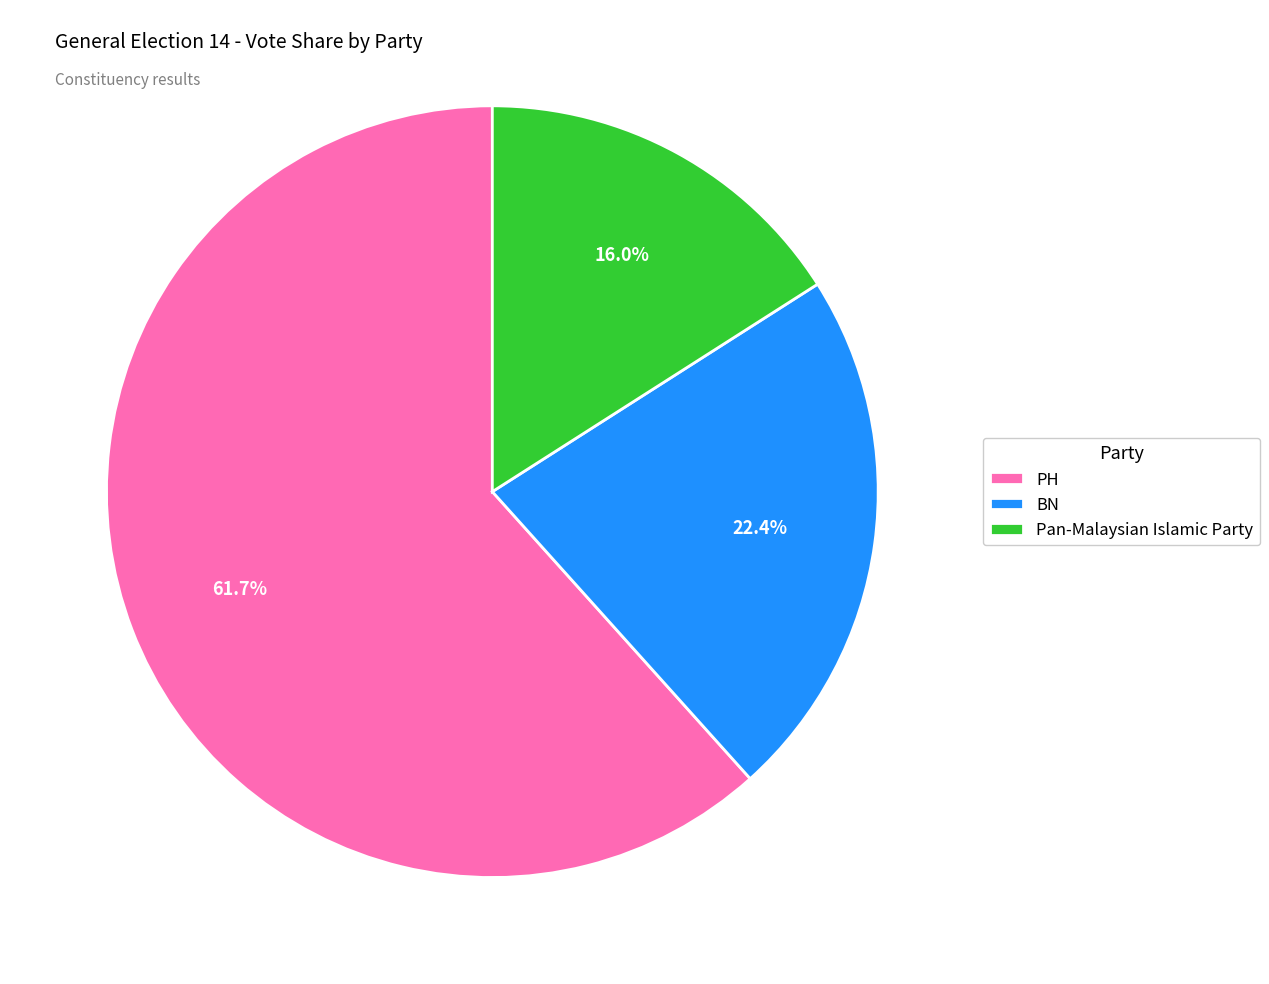

Approximately how many times larger is the value at PH compared to BN?

2.8